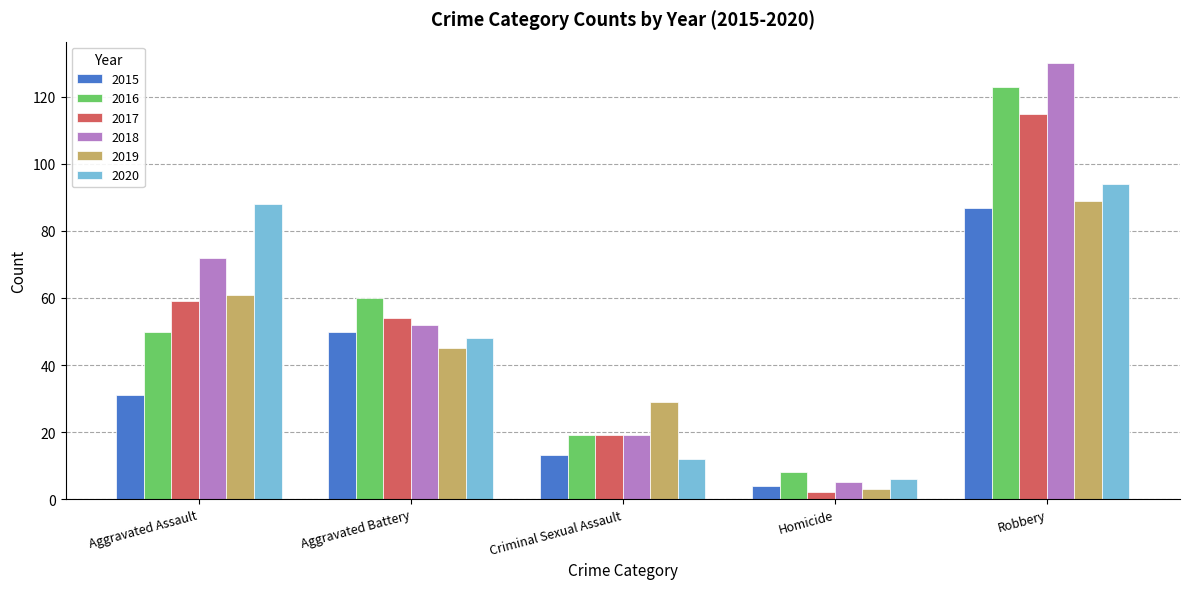

Which series has the largest range (max minus min)?

2018